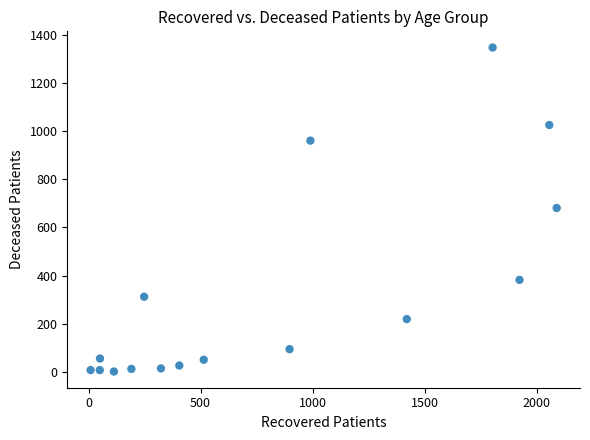

What is the range of X values (max minus min)?

2080